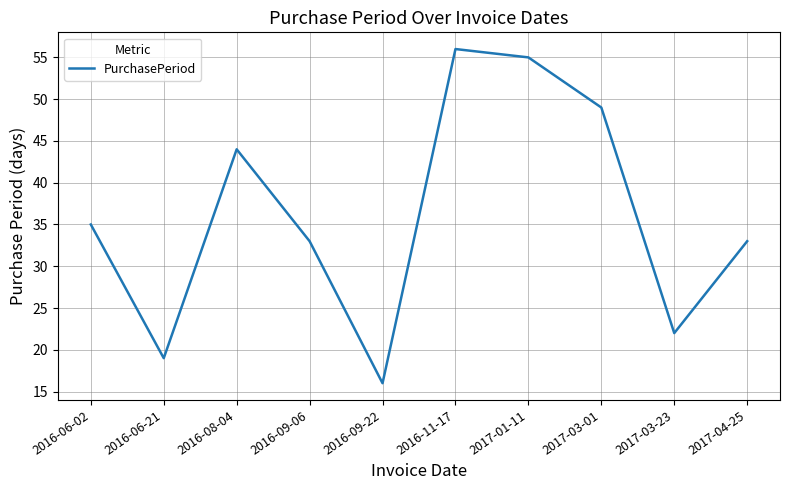

Where is the data nearest to the value 36?

2016-06-02